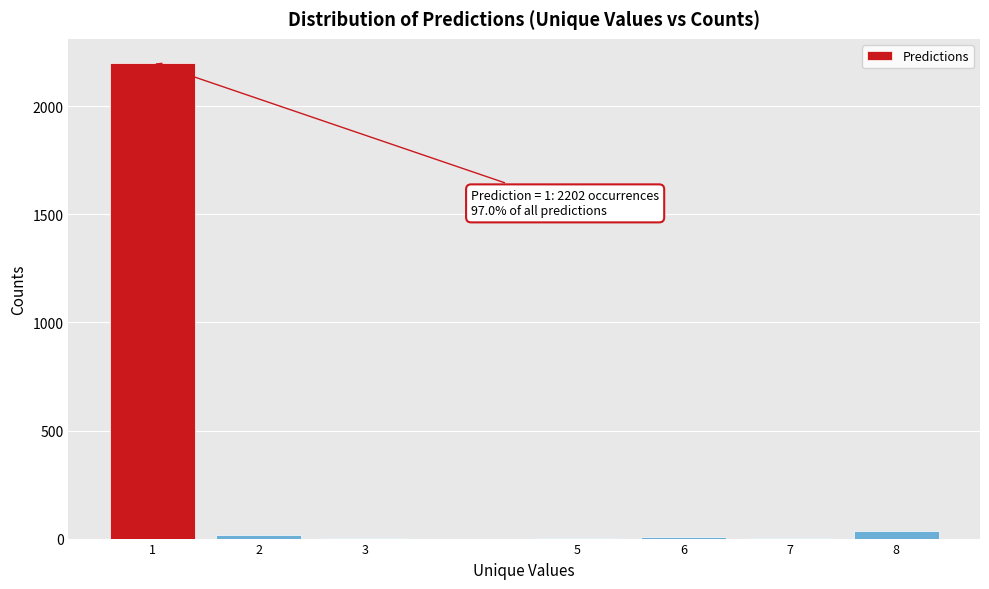

What is the maximum value shown in the chart?

2202